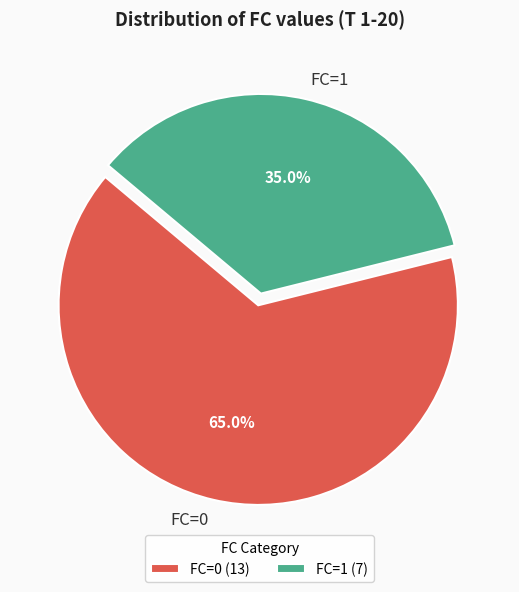

Is FC=1 the majority of the pie?

No